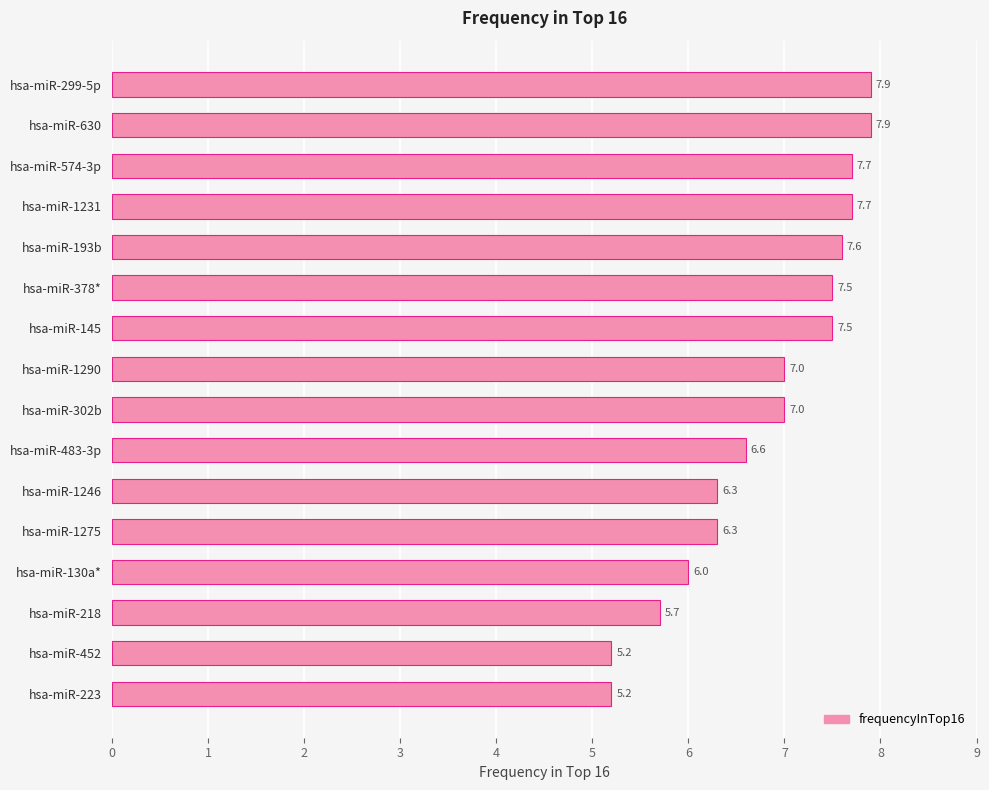

What is the smallest value displayed?

5.2